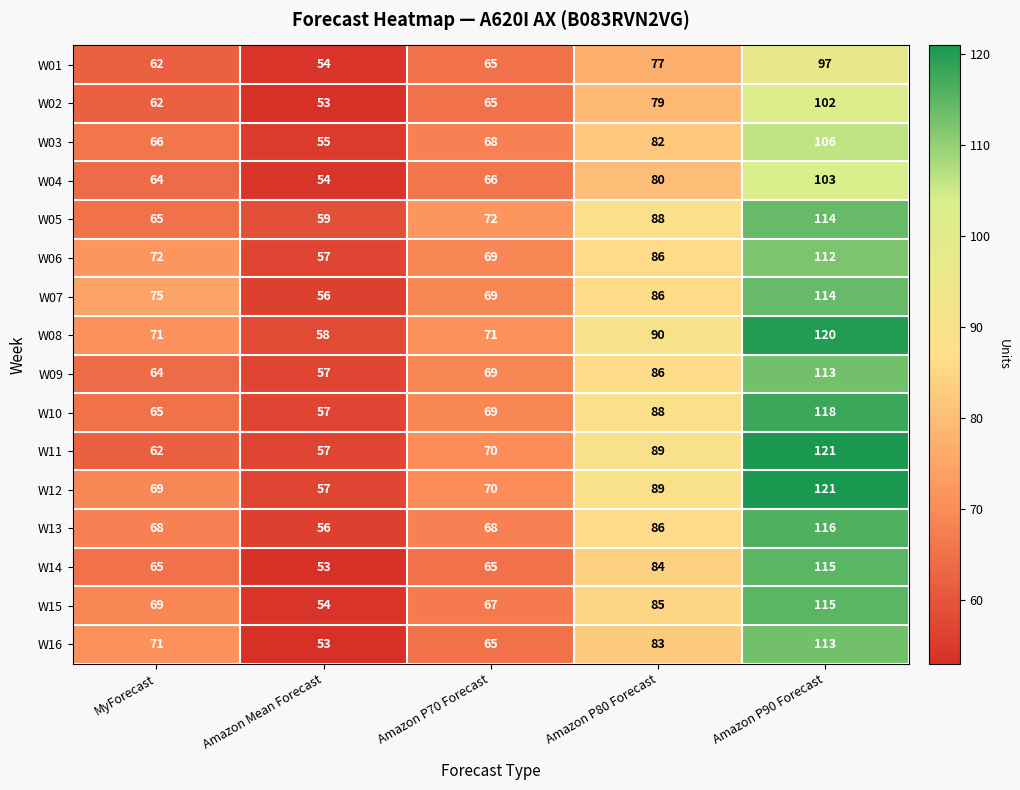

What is the sum of the W13 values at MyForecast and Amazon P80 Forecast?

154